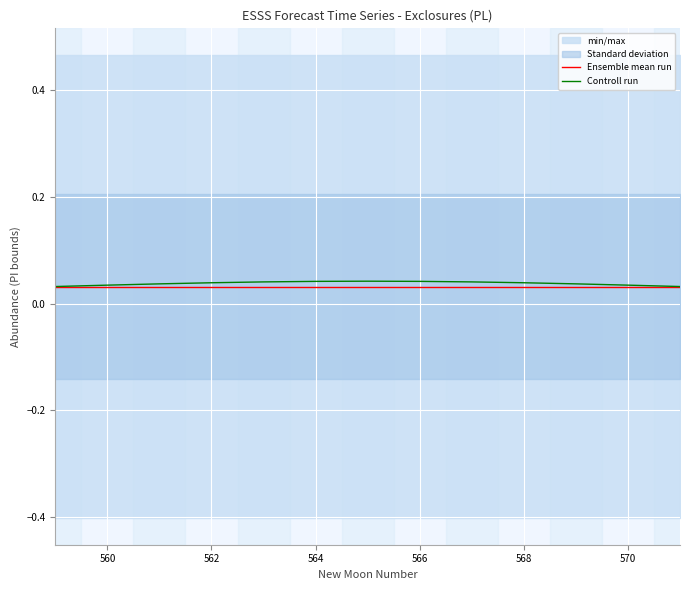

True or false: Controll run and Ensemble mean run intersect in this chart.

False